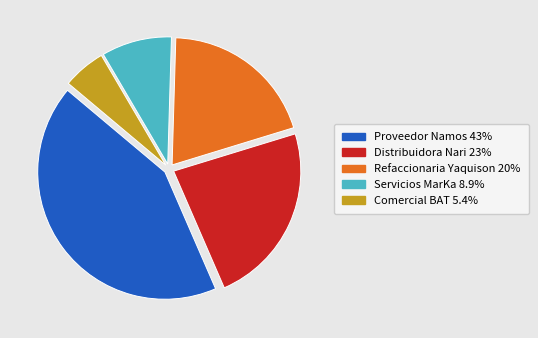

Which has a higher value, Distribuidora Nari or Servicios MarKa?

Distribuidora Nari